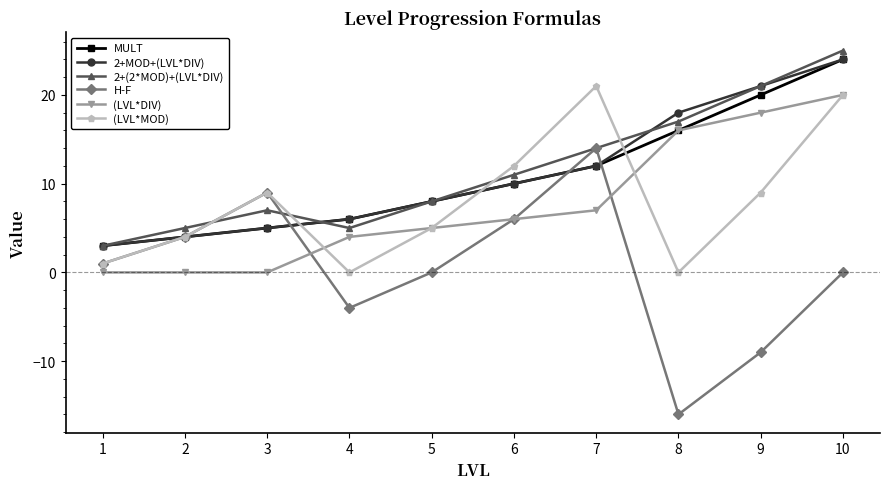

True or false: 2+MOD+(LVL*DIV) has more than 1 points higher than both neighbors.

False